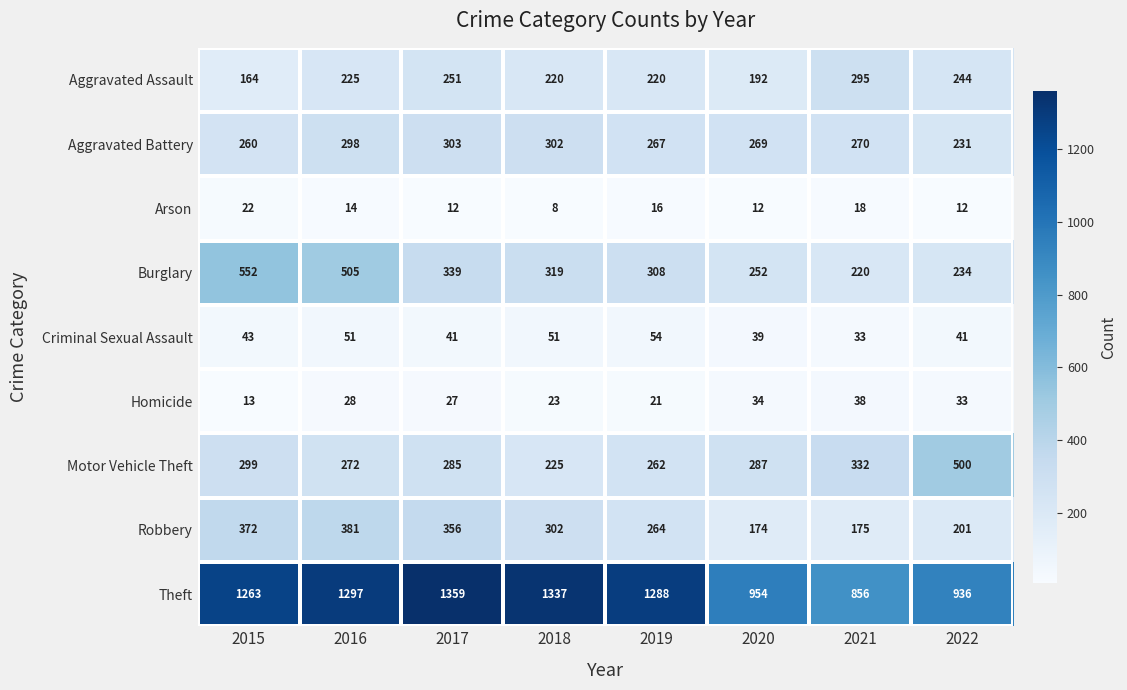

Which has a higher value, 2020 or 2022?

2022